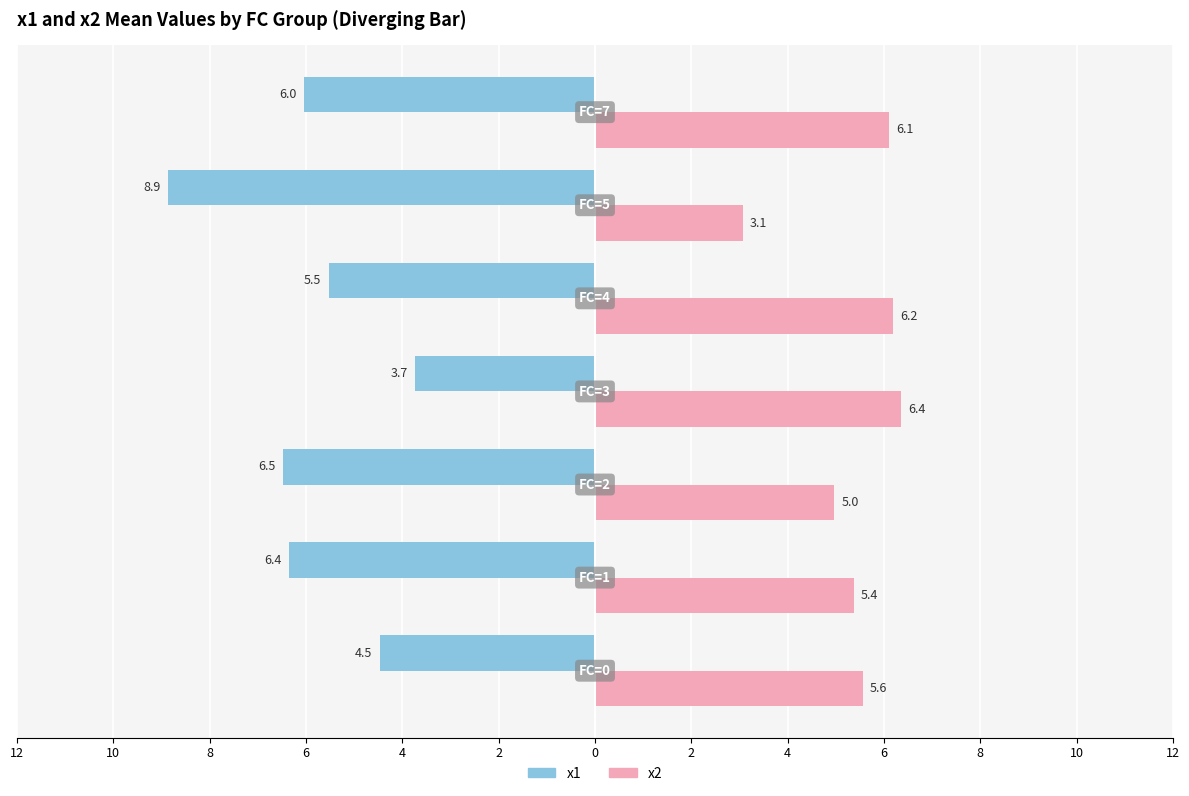

What are all the series names shown in the legend?

x1, x2